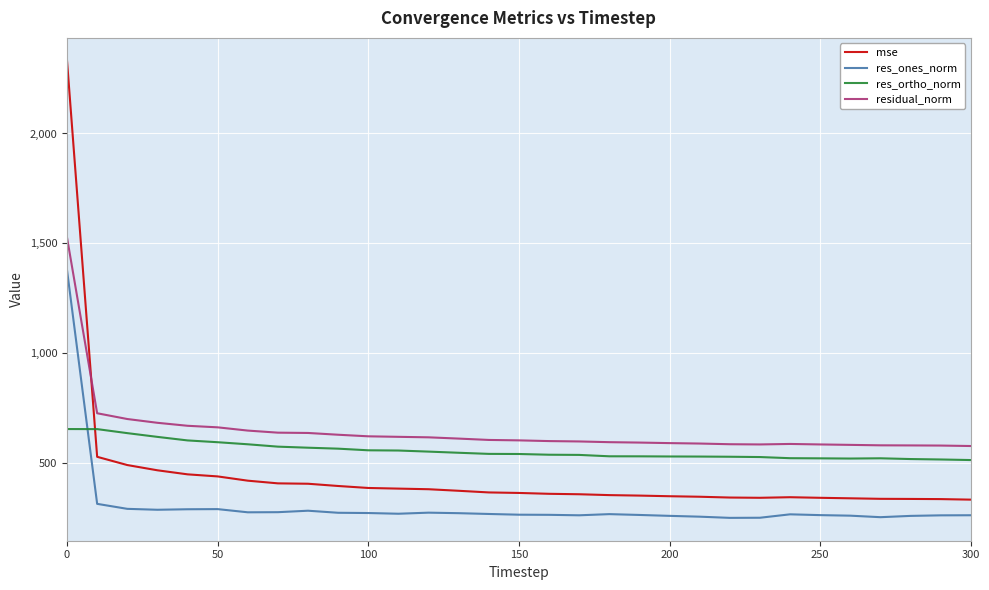

List the series in order of their peak value, highest first.

mse, residual_norm, res_ones_norm, res_ortho_norm